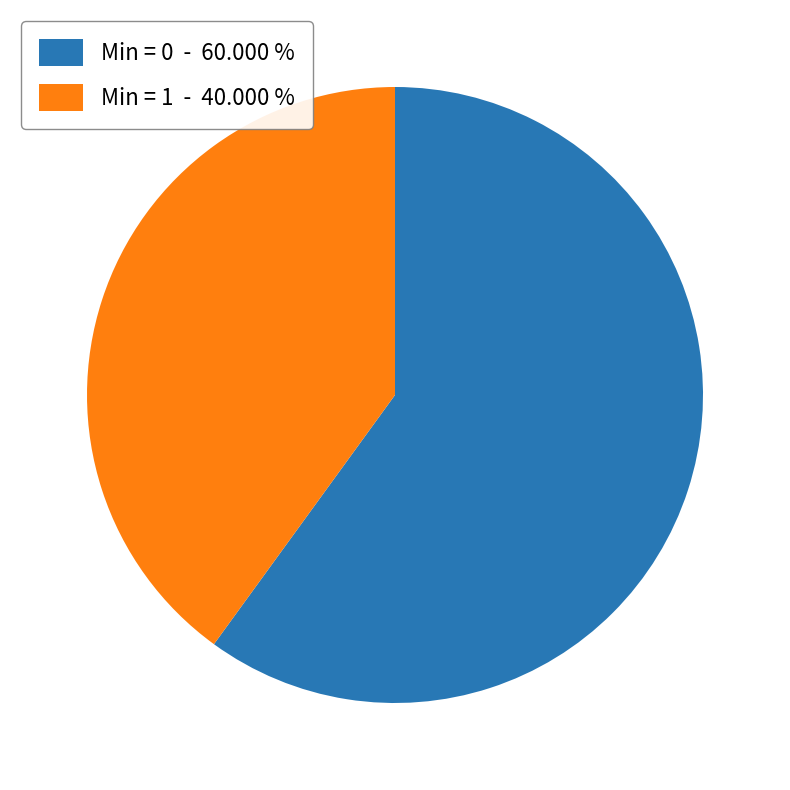

Rank the categories by value from highest to lowest.

Min = 0 - 60.000 %, Min = 1 - 40.000 %